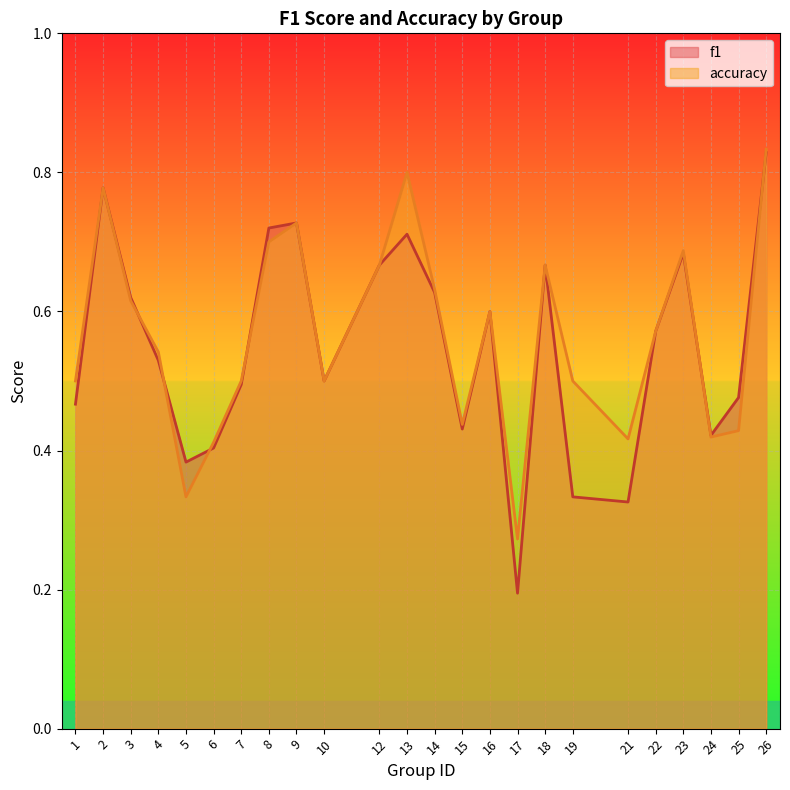

At which category does the chart reach its minimum across all series?

17